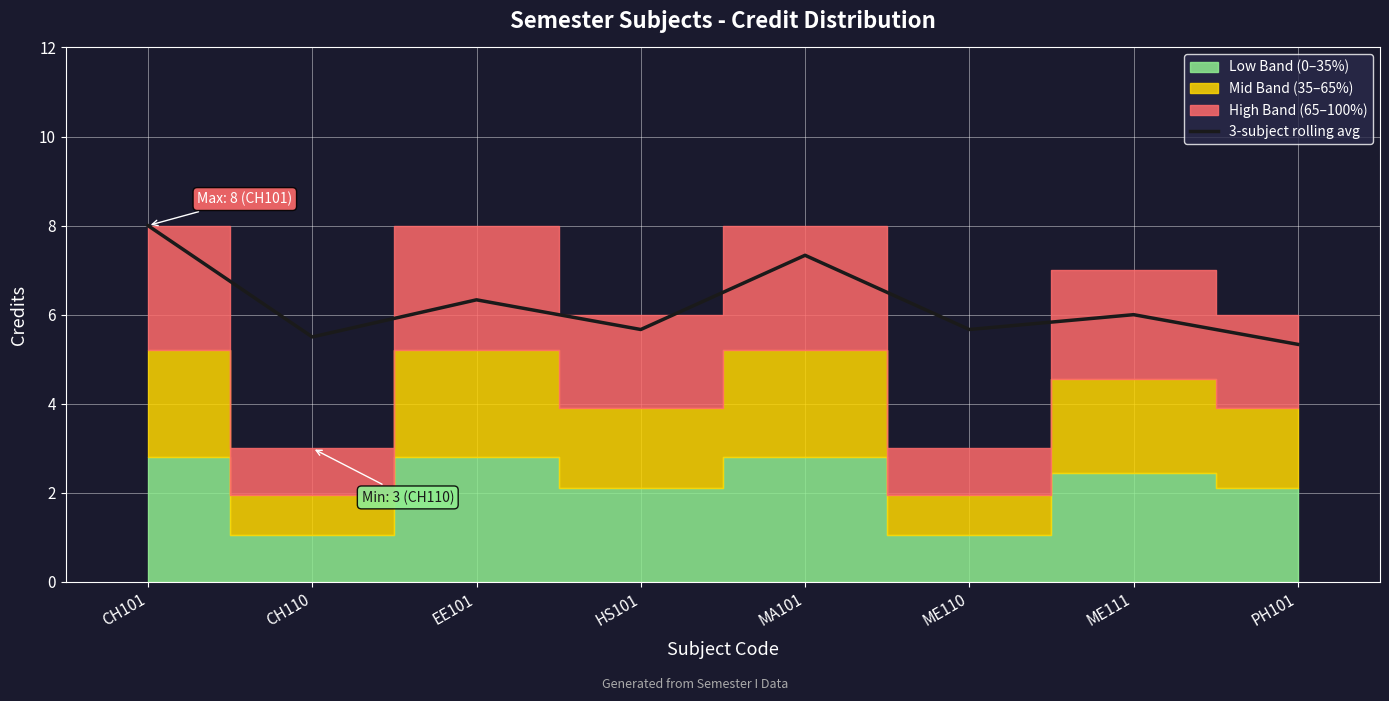

The chart shows a value of 8.2 at HS101. True or false?

False